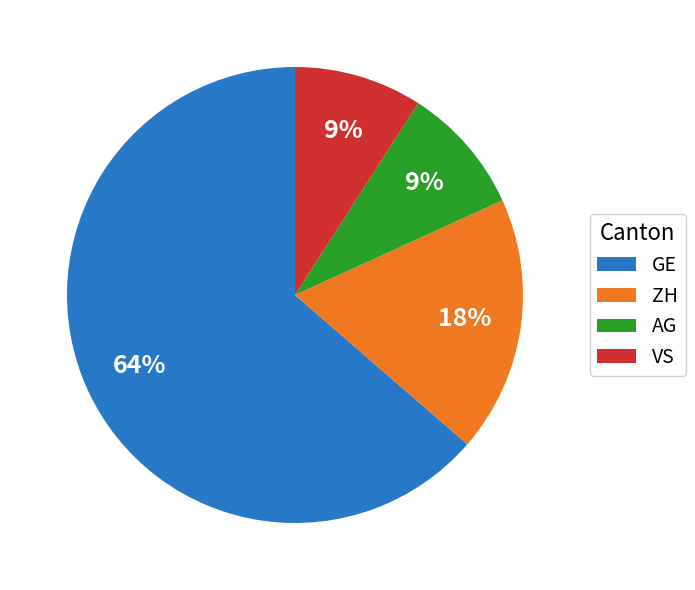

Is there any slice that represents more than half of the pie?

Yes